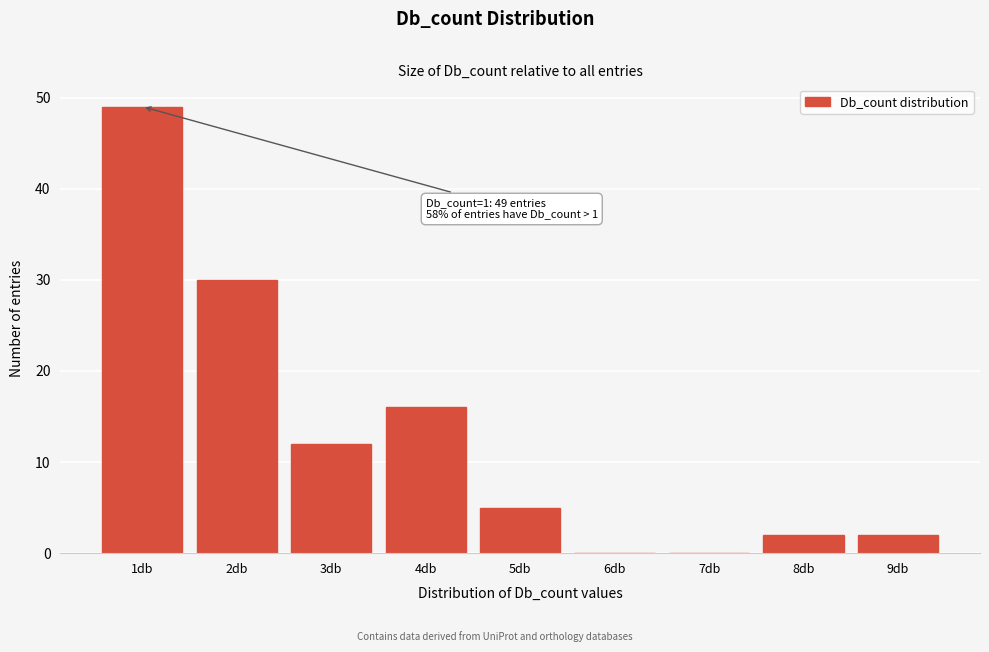

Reading left to right, transcribe all the data shown in this chart.

1db=49	2db=30	3db=12	4db=16	5db=5	6db=0	7db=0	8db=2	9db=2